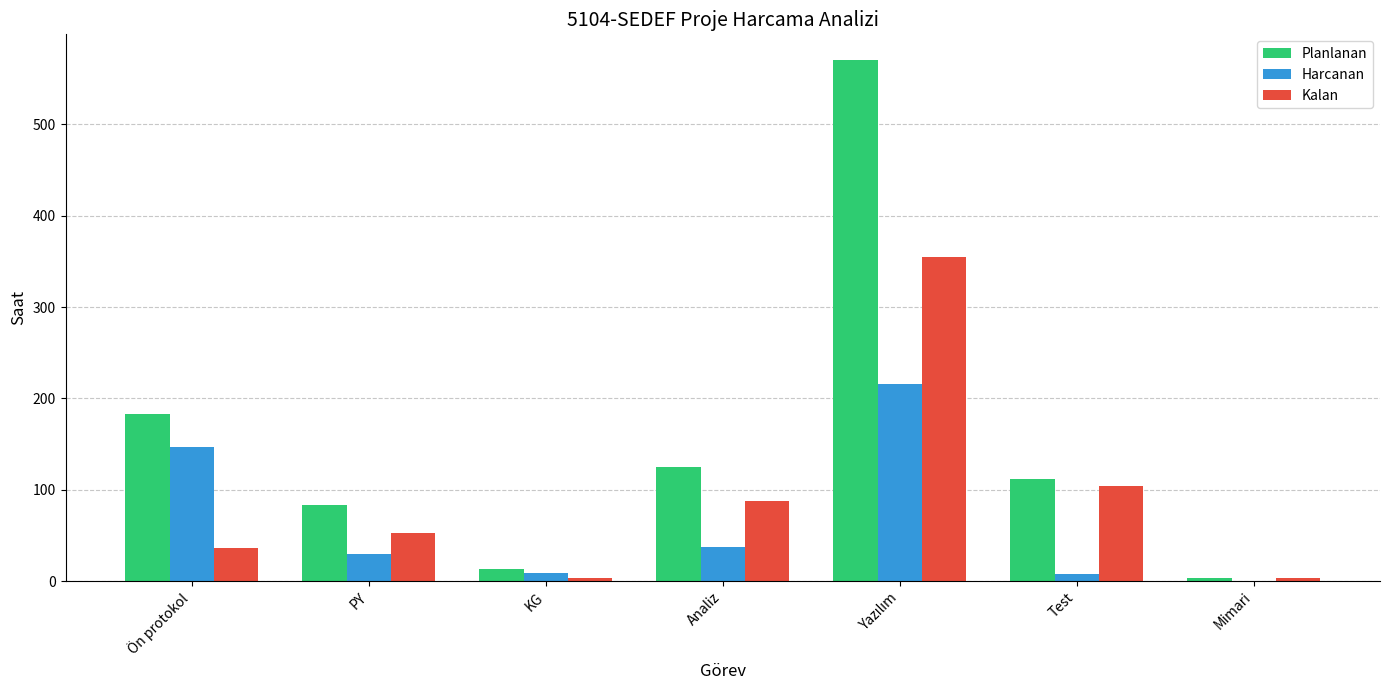

Which series has the largest total across all categories?

Planlanan